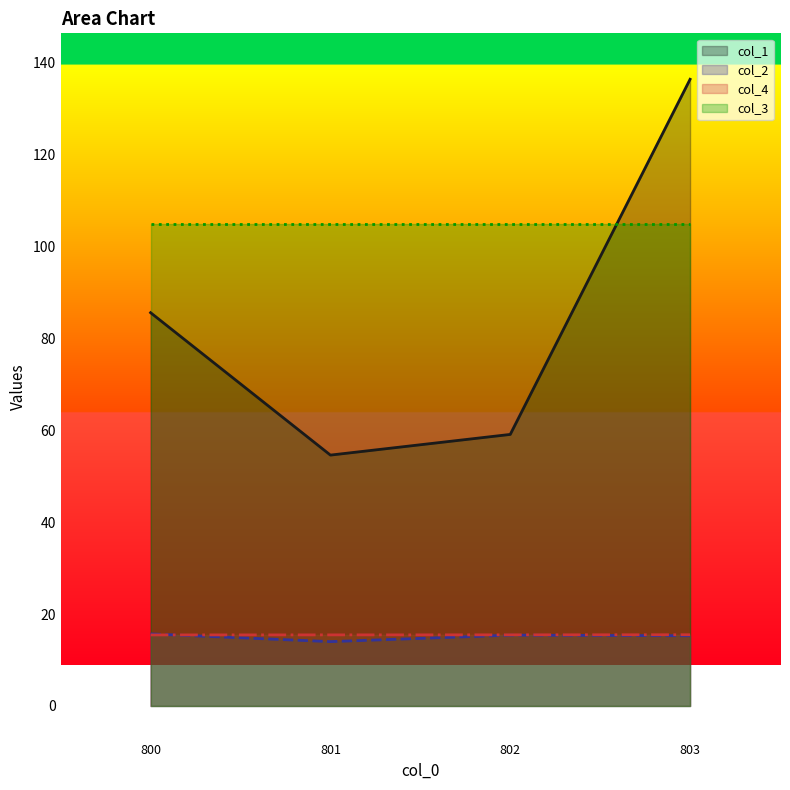

True or false: col_2 and col_4 cross at least once.

True